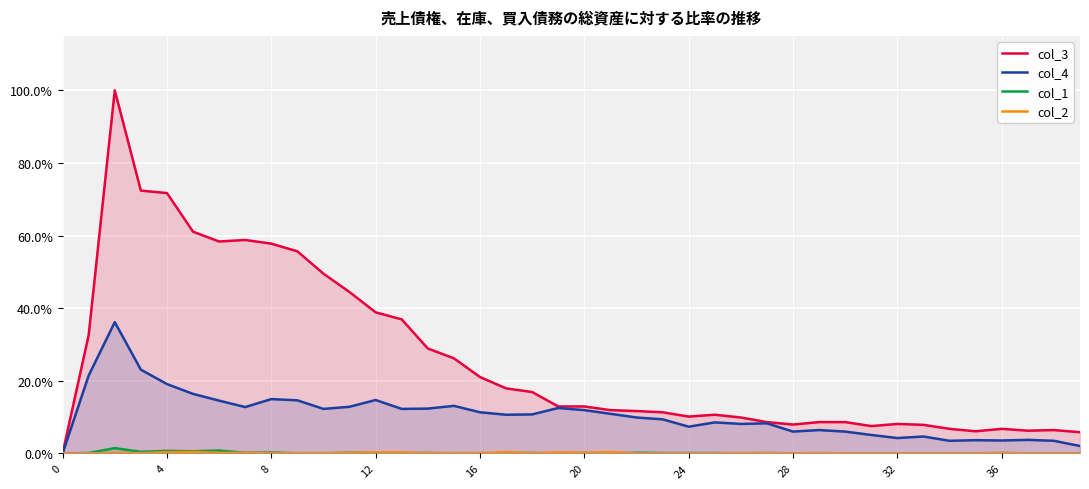

What is the sum of all col_2 values?

4.1